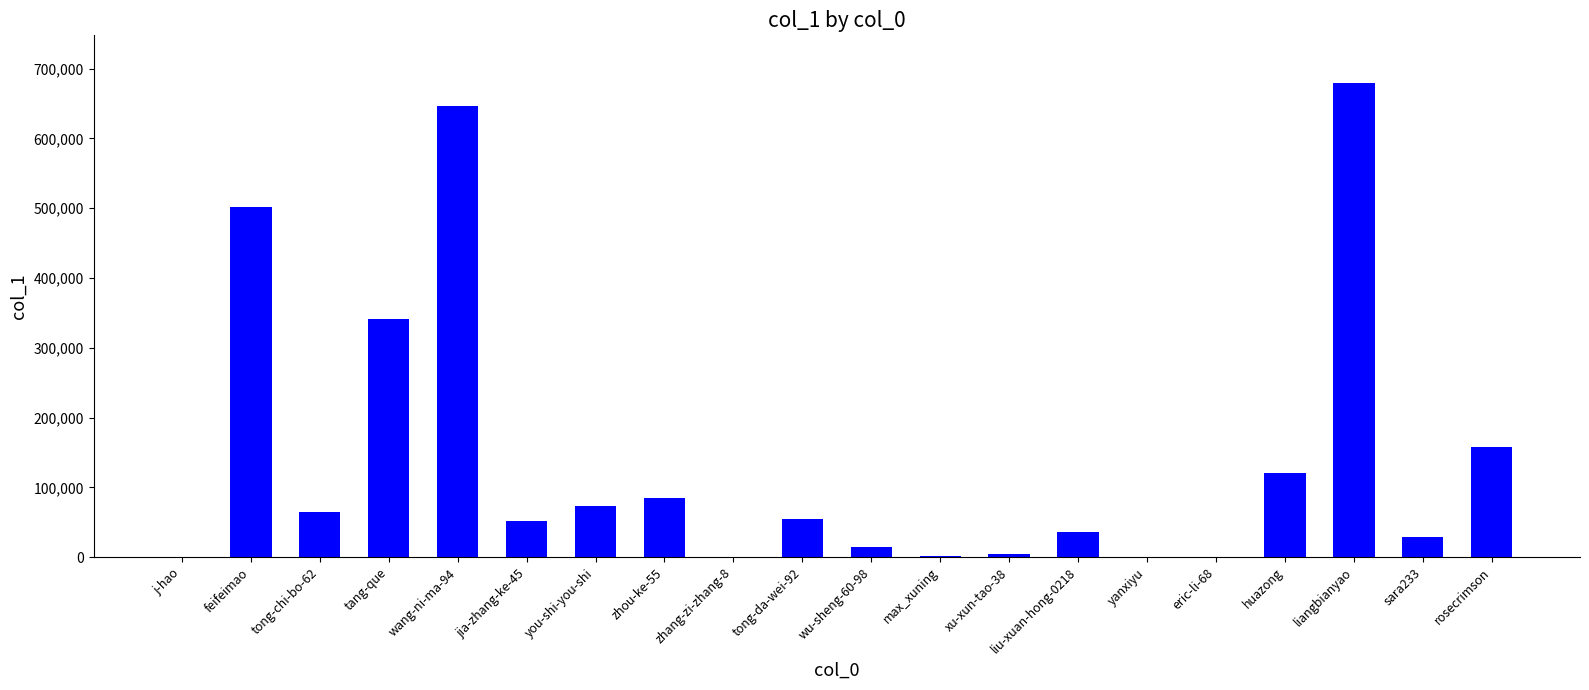

Where does the data first go above 54078?

feifeimao